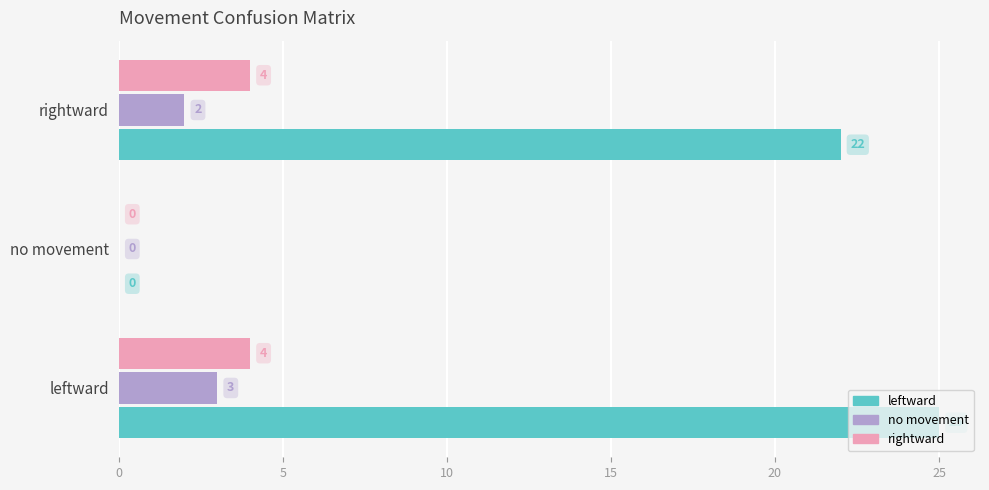

At which label is no movement closest to 1?

no movement